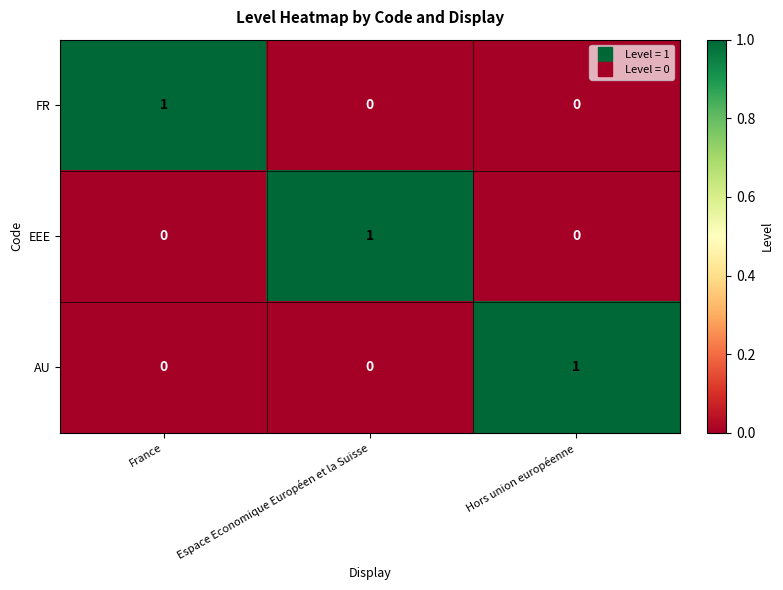

At how many categories does at least one series exceed 0?

3